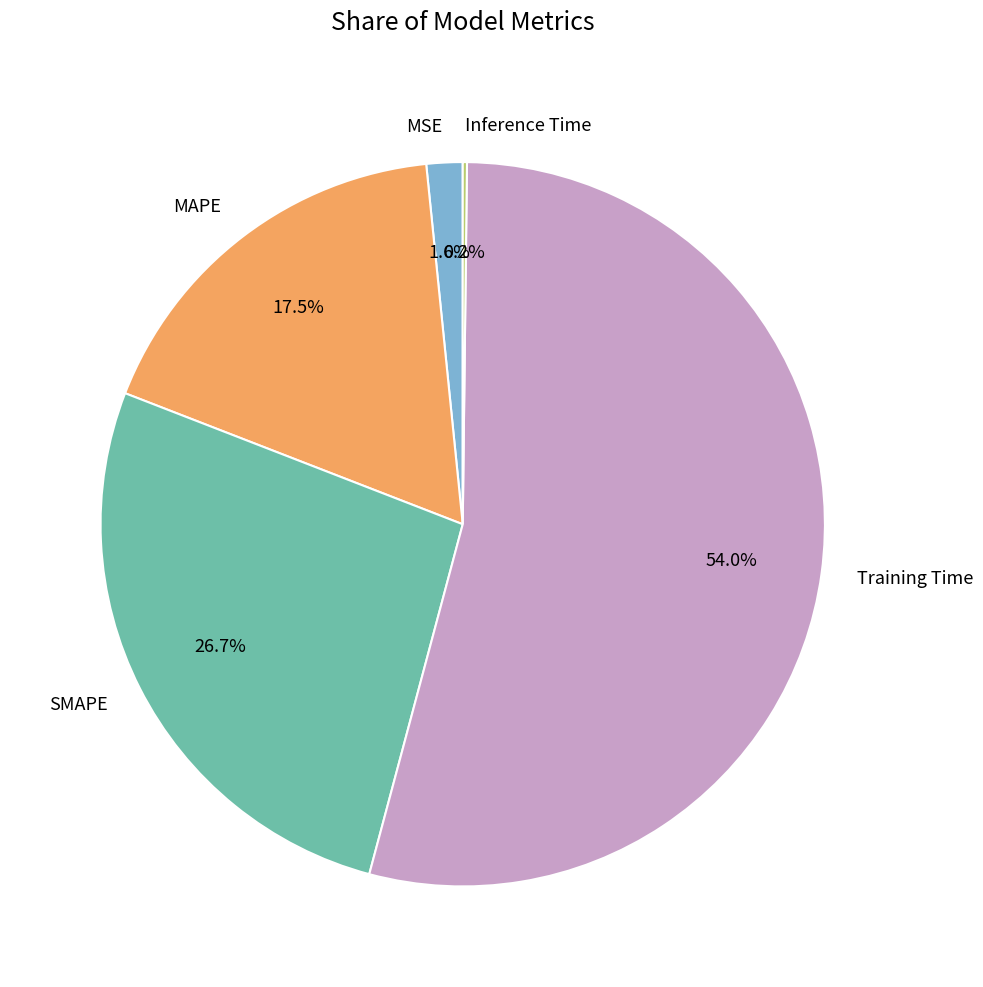

Is there any slice that represents more than half of the pie?

Yes